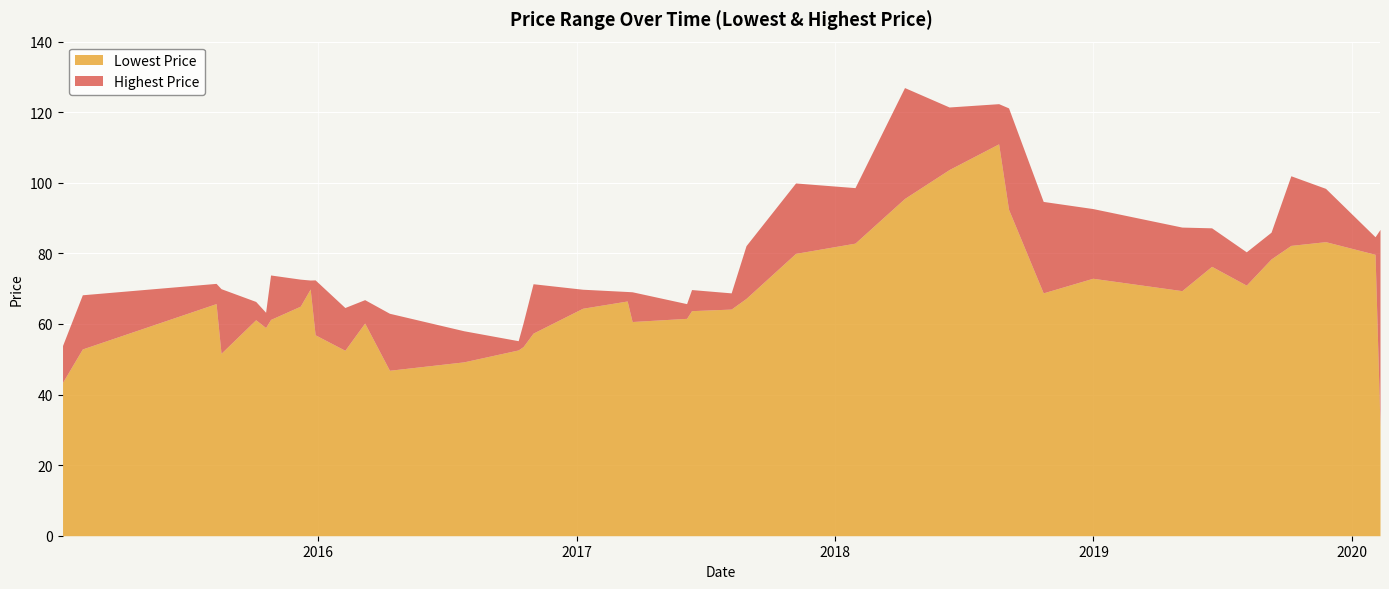

Which label corresponds to the largest value in the chart?

2018-04-09